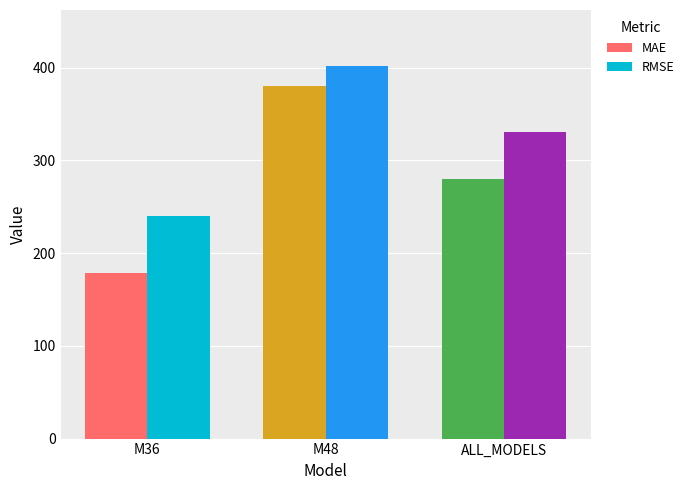

What is the difference between the highest and lowest values at ALL_MODELS?

51.3